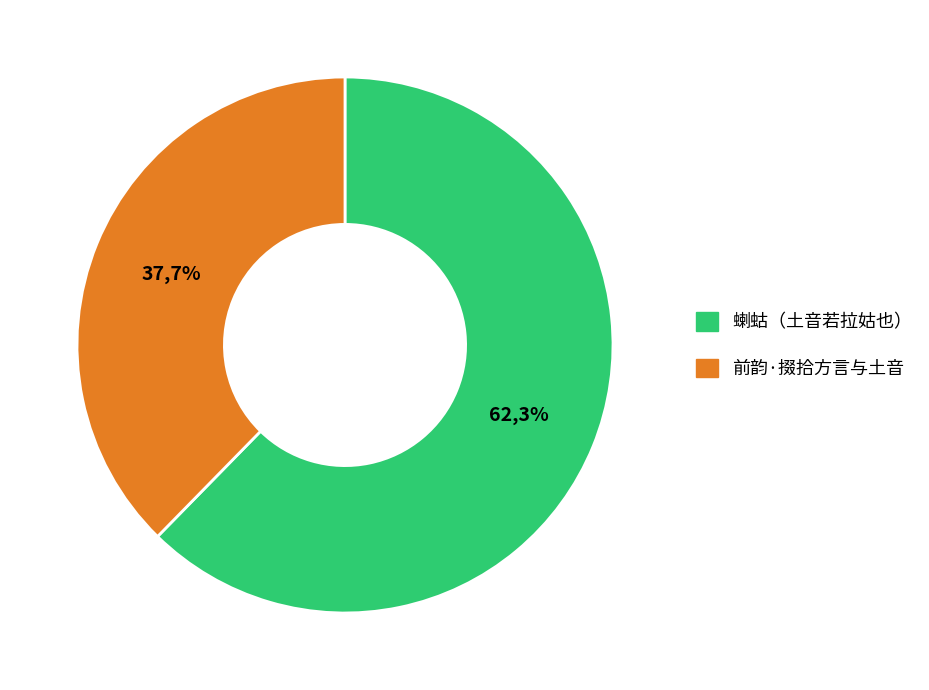

Does 前韵·掇拾方言与土音 represent more than half of the total?

No